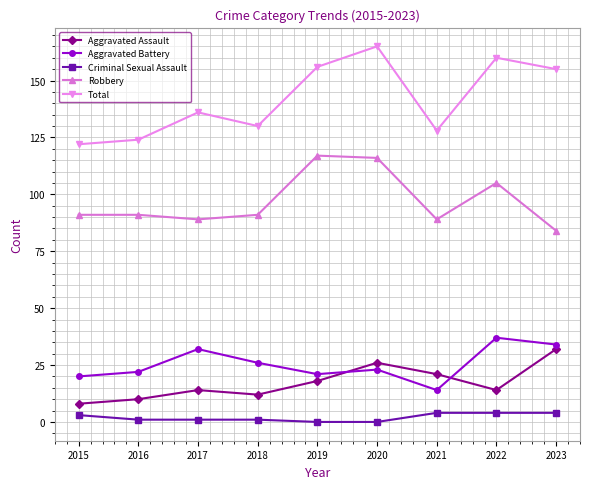

Which label corresponds to the largest value in the chart?

2020